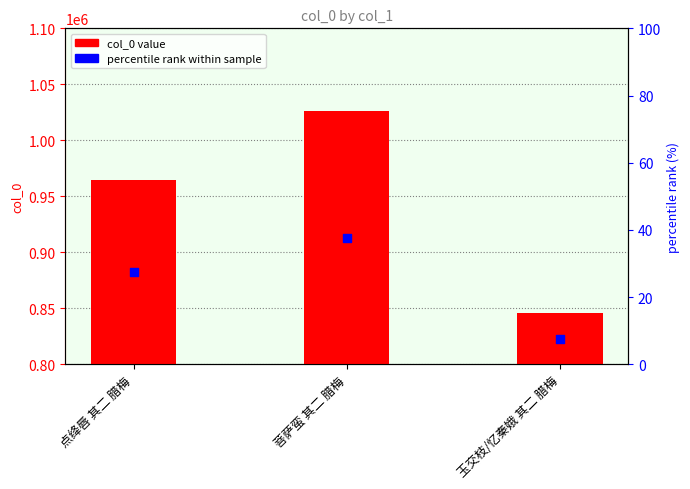

Which series reaches the minimum Y coordinate?

percentile rank within sample